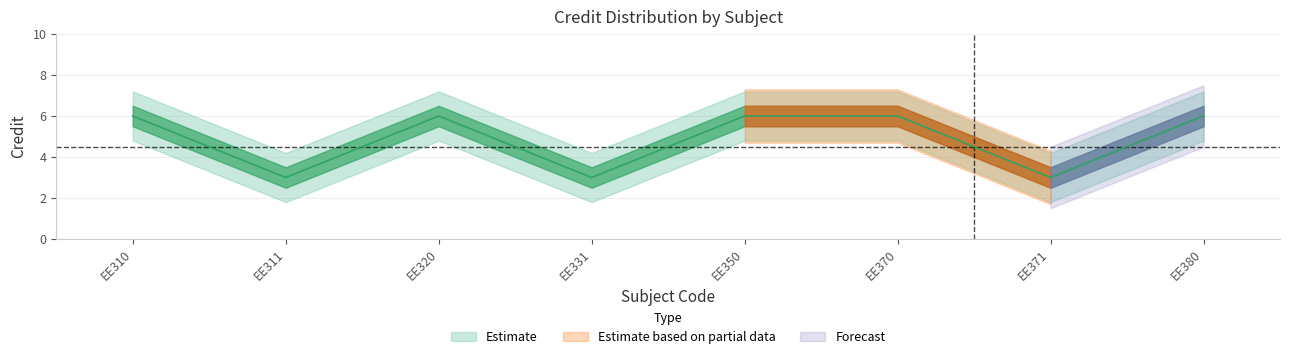

What is the value of the 8th point from the left?

6